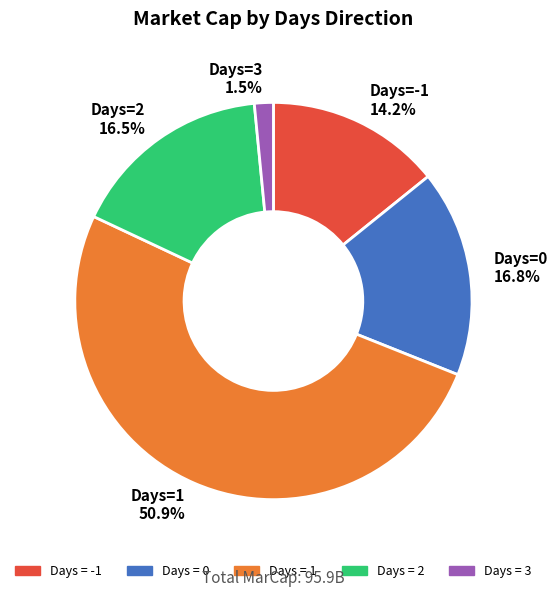

Which has a higher value, Days=-1 14.2% or Days=1 50.9%?

Days=1 50.9%